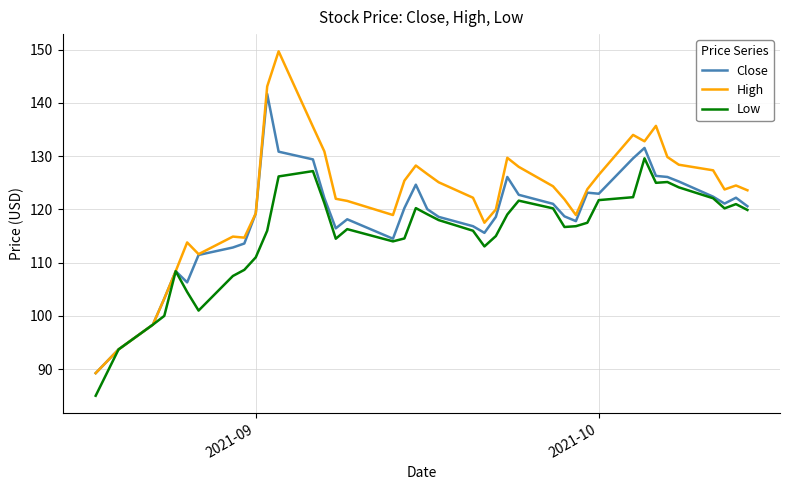

What is the maximum value shown in the chart?

149.7